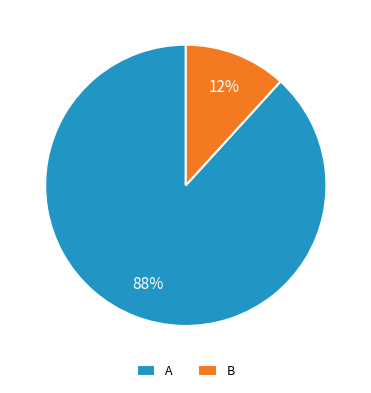

How many slices are in this pie chart?

2